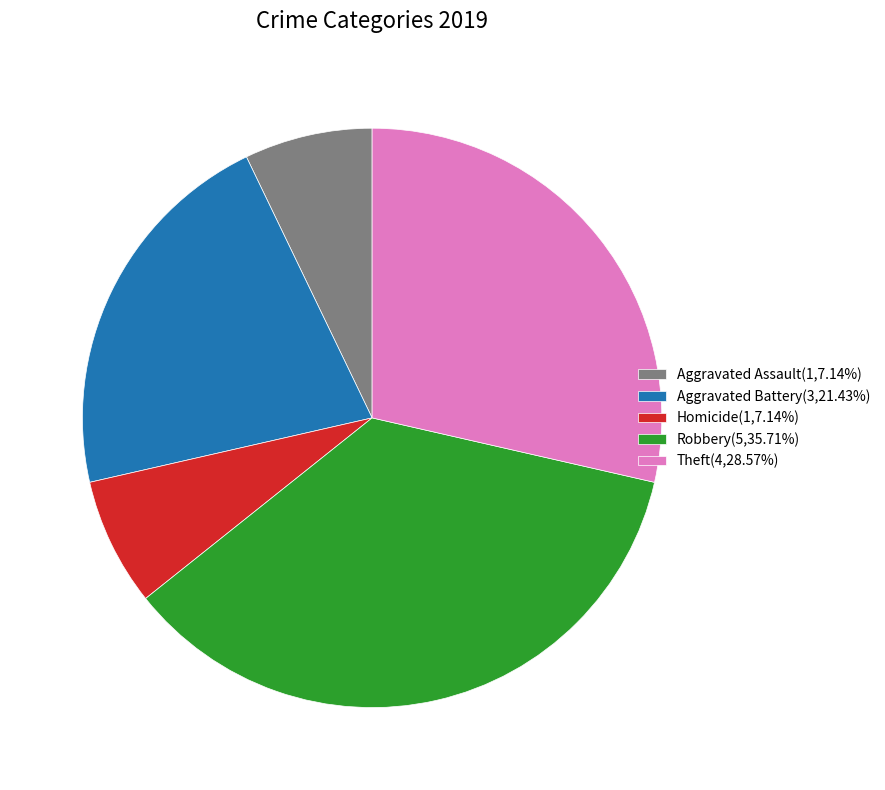

How many segments does this pie chart have?

5